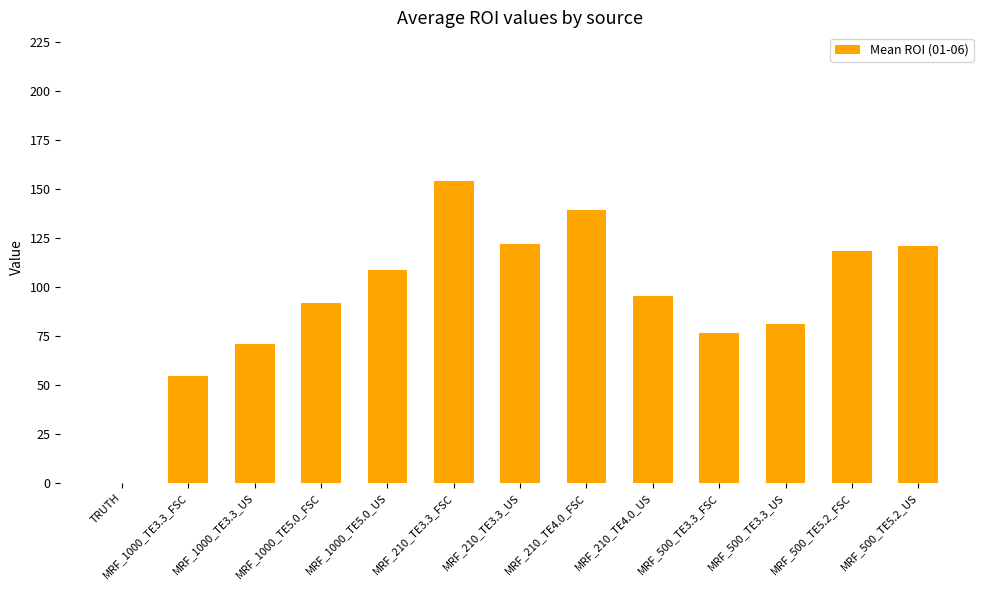

True or false: the data shows 211.5 at MRF_500_TE5.2_FSC.

False